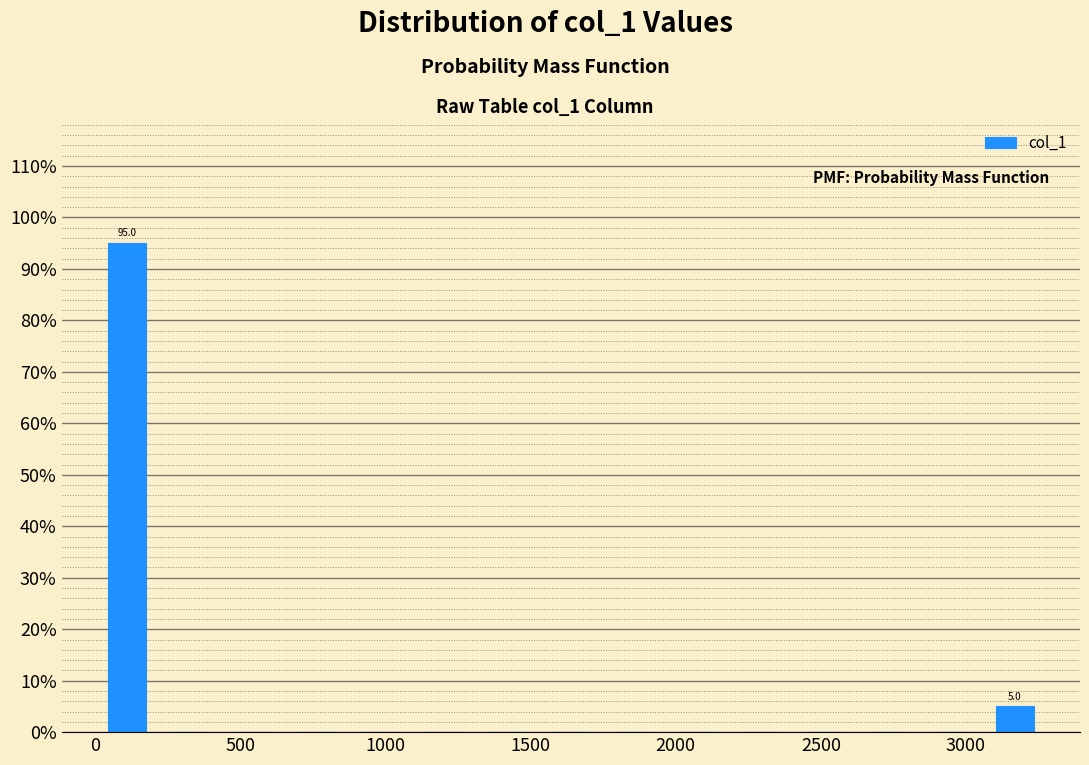

Which range on the x-axis has the tallest bar?

0 to 200